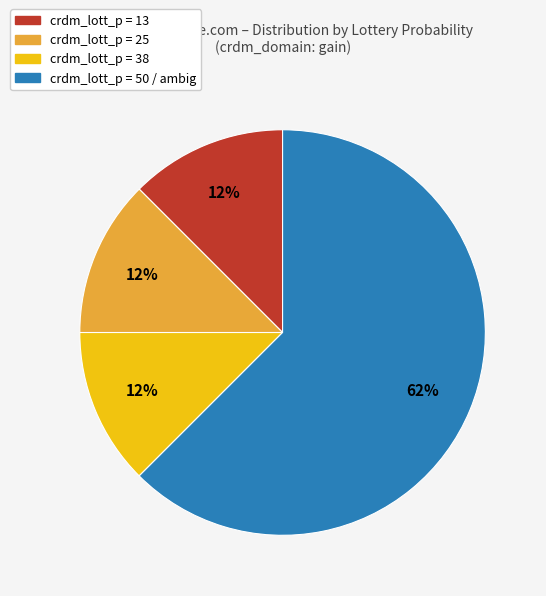

Is there a majority slice in this chart?

Yes